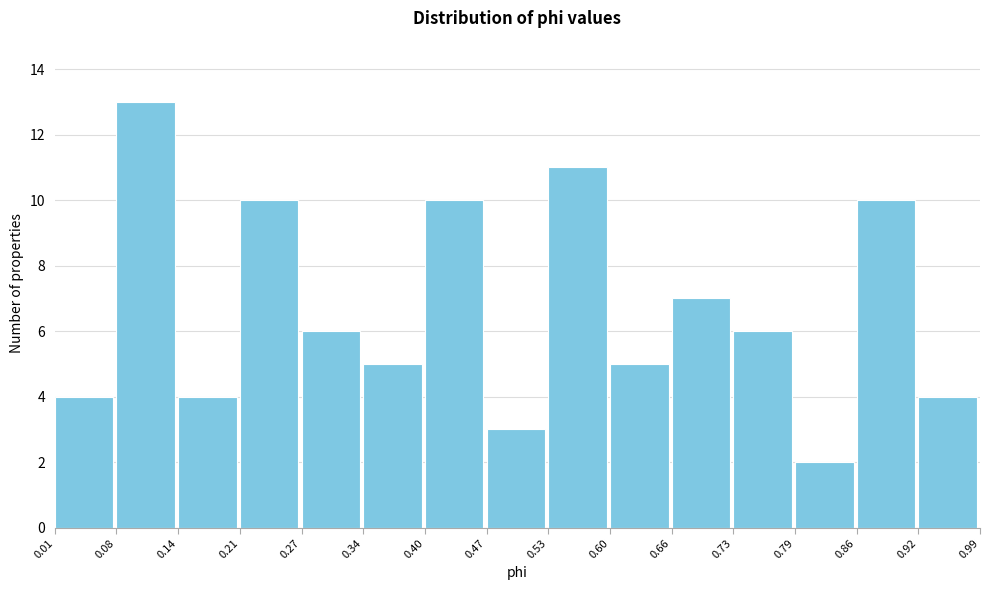

Which range on the x-axis has the tallest bar?

0.08 to 0.14